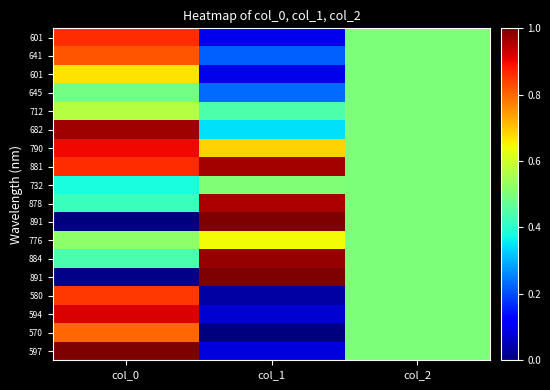

What is the spread (max minus min) of values at col_1?

1.0